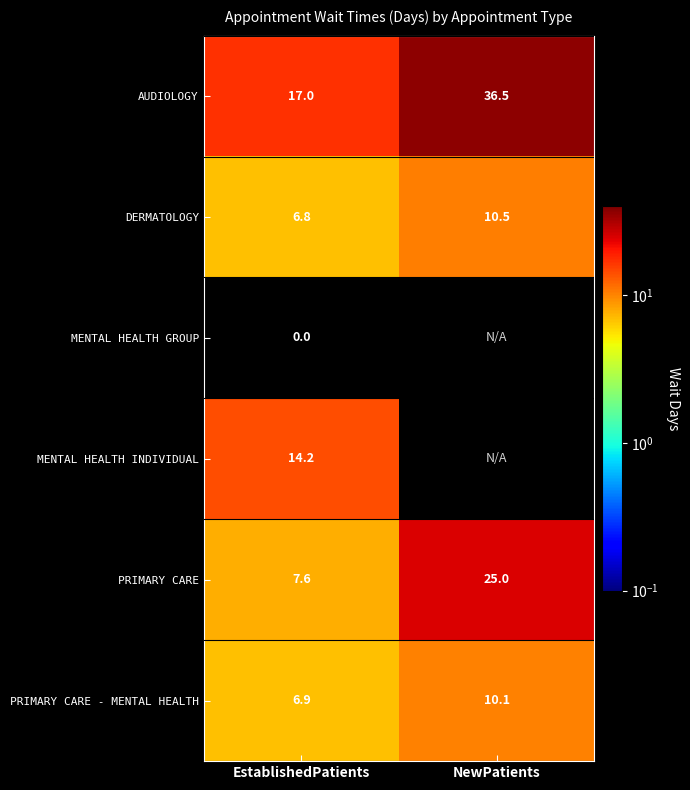

What is the maximum value shown in the chart?

36.5